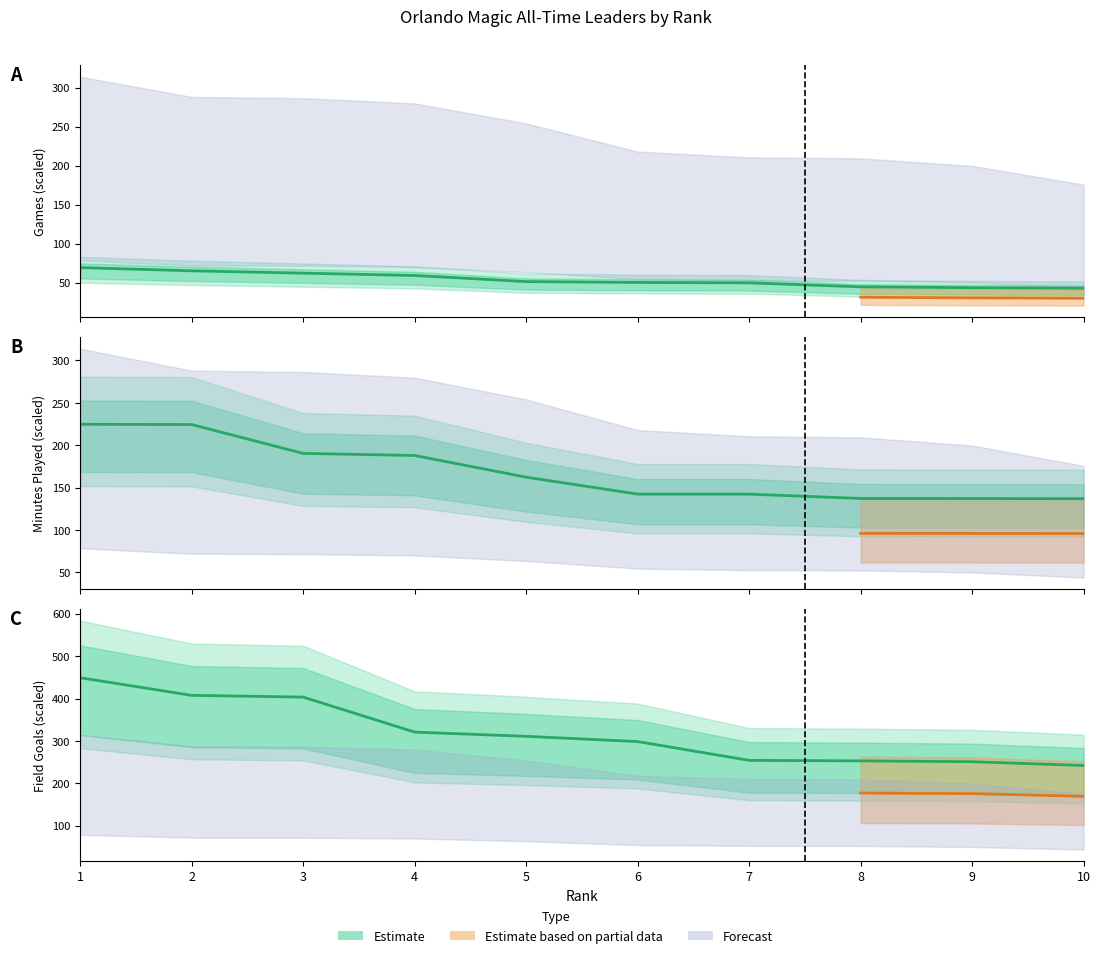

The chart shows a value of 449.0 at 1. True or false?

True